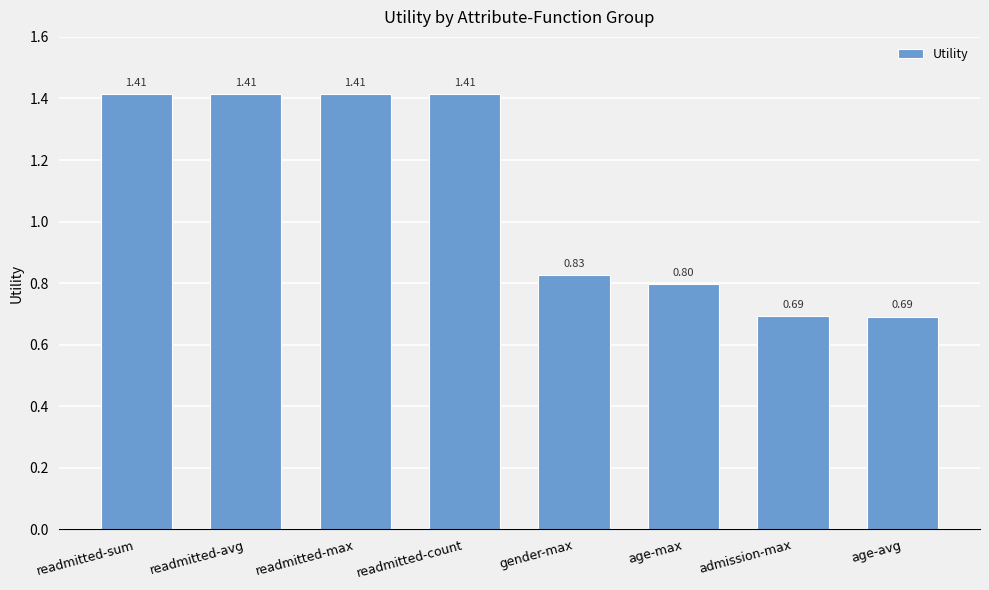

At which label is the value closest to 1?

gender-max